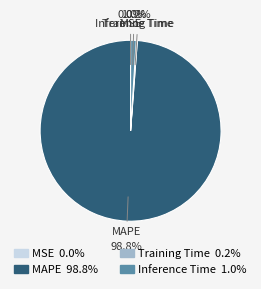

To the nearest percent, what percentage of the pie is Inference Time?

1%